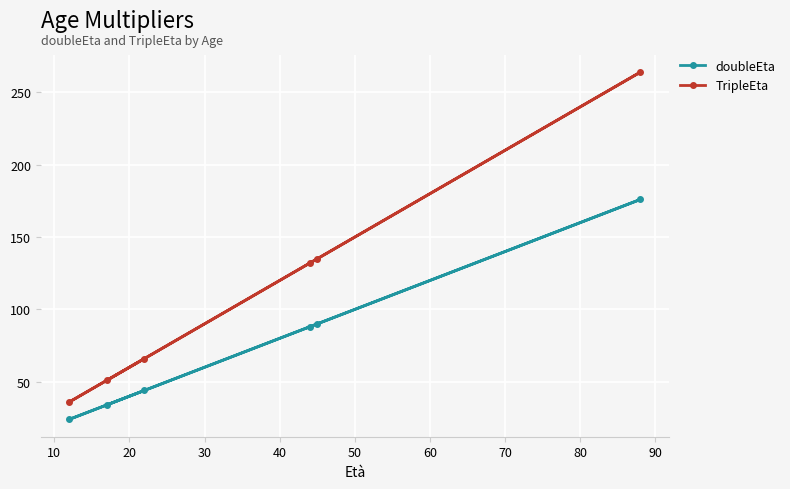

What is the value of the TripleEta point at the 5th from the left?

135